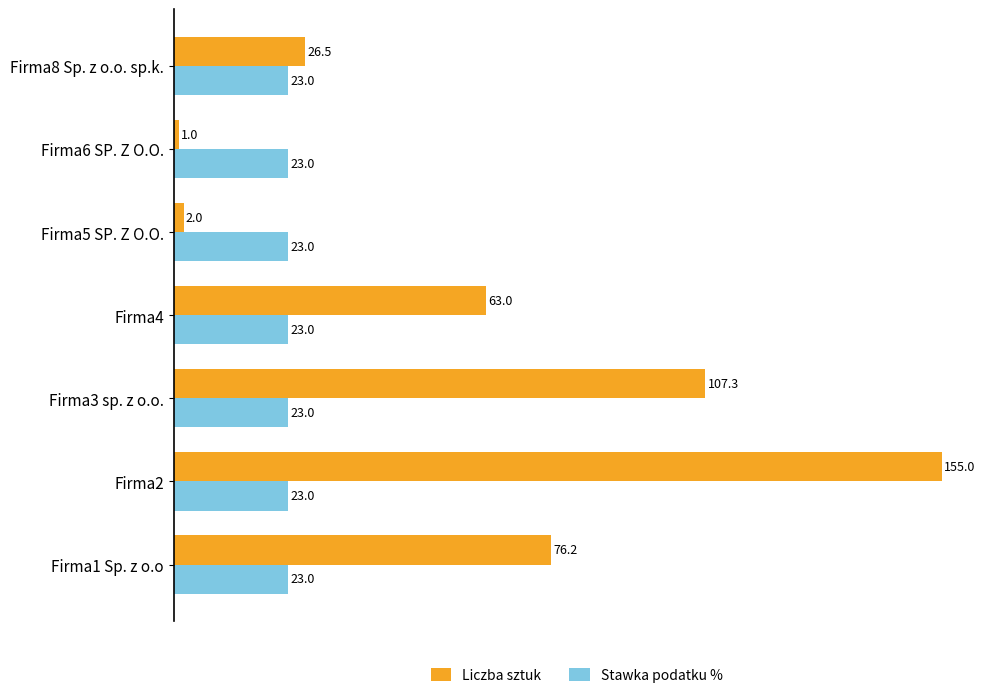

What value does the Stawka podatku % series have at Firma1 Sp. z o.o?

23.0